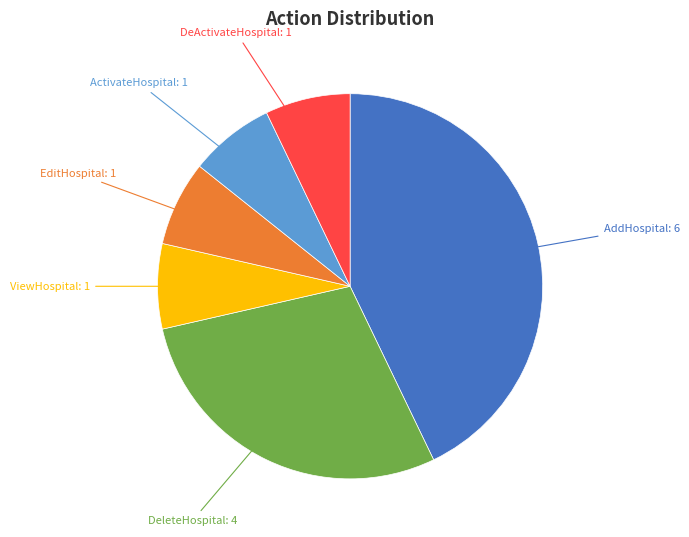

Is there a majority slice in this chart?

No